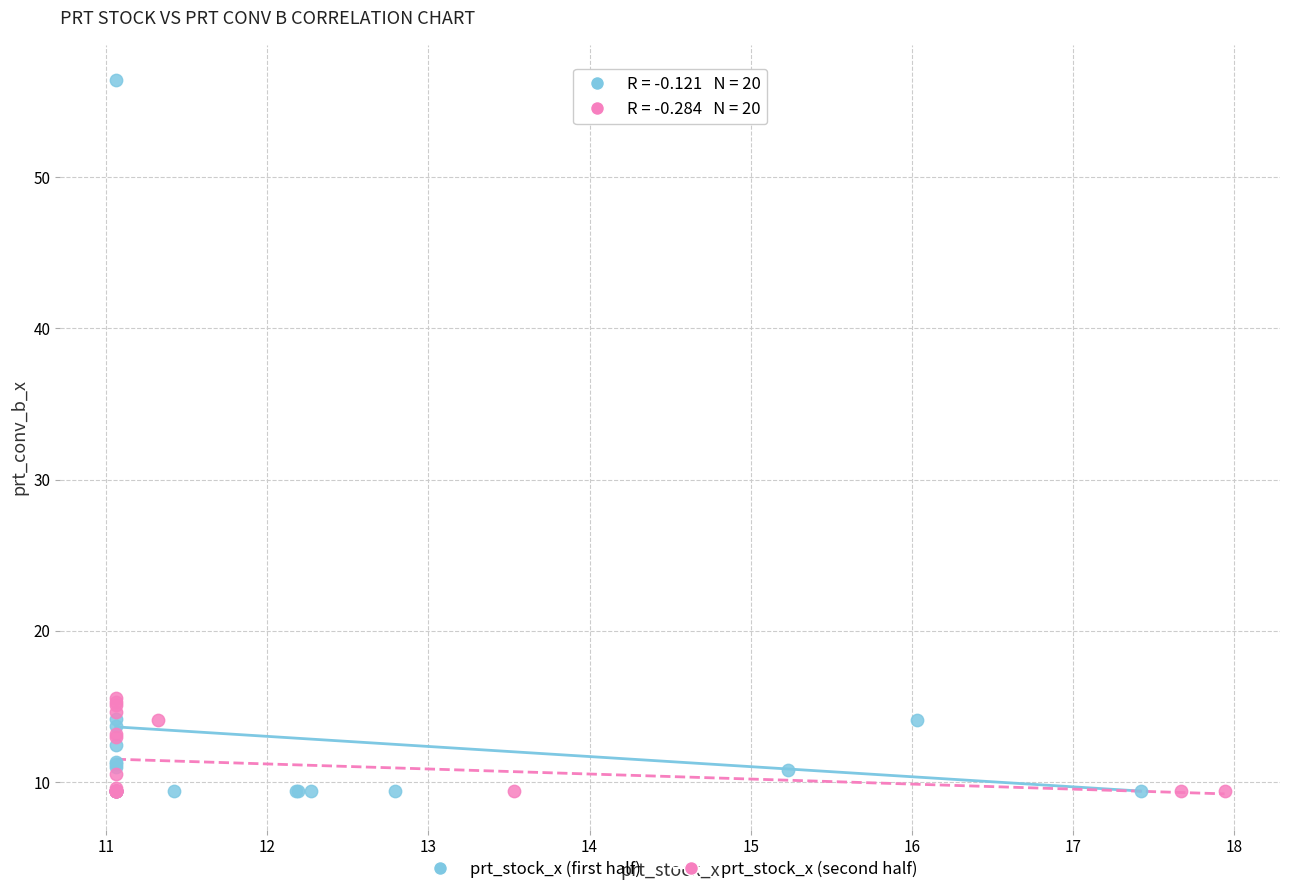

Which series reaches the maximum Y coordinate?

prt_stock_x (first half)